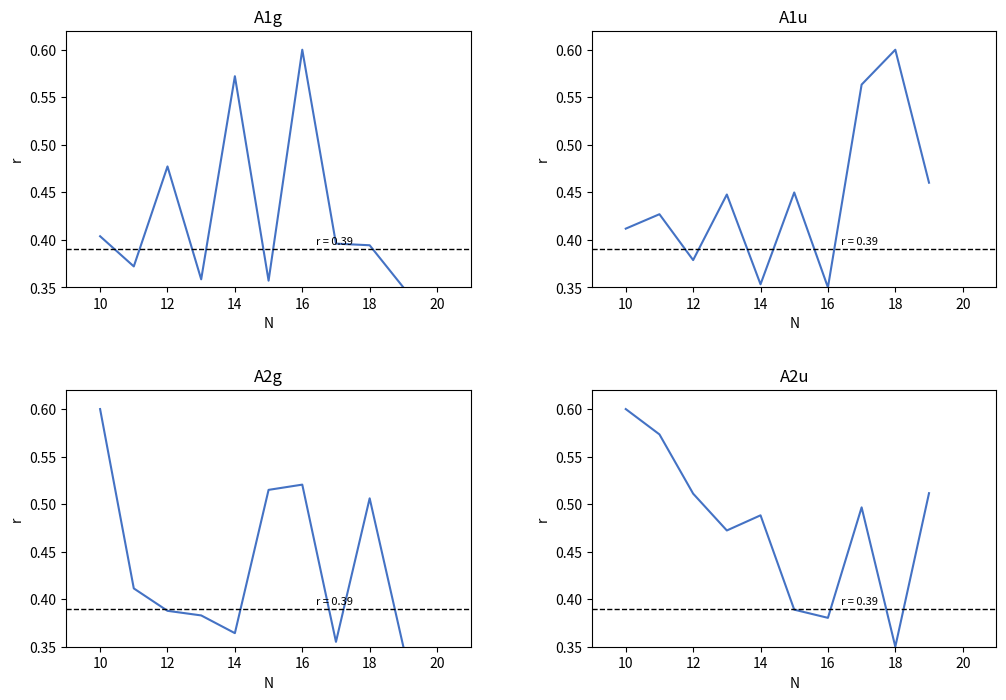

How many series are shown in this chart?

4